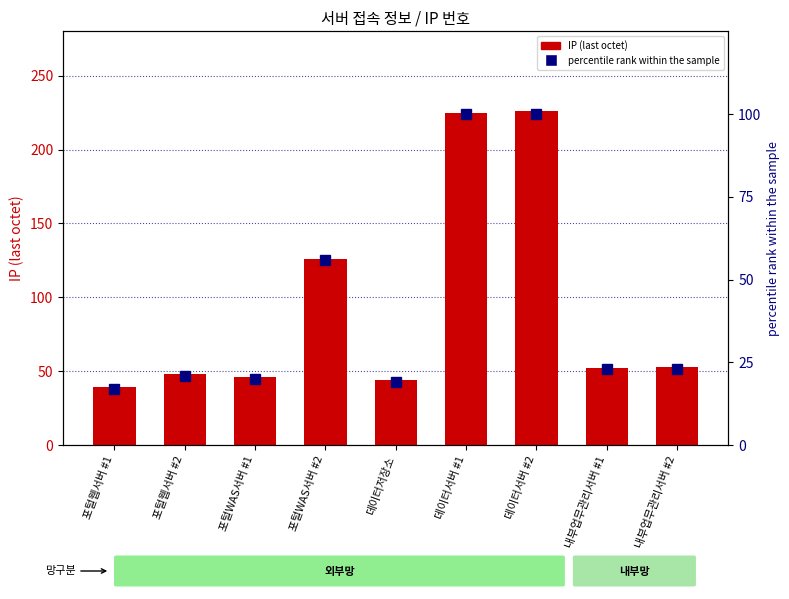

What is the sum of the IP values at 포털웹서버 #1 and 데이터저장소?

83